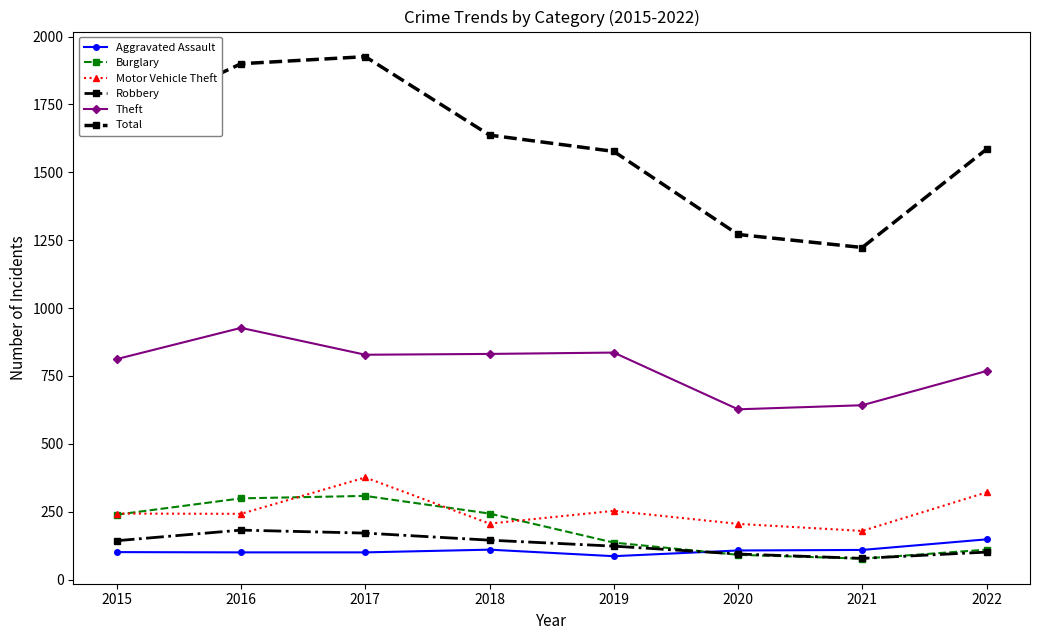

What is the value of the Robbery point at the 6th from the left?

94